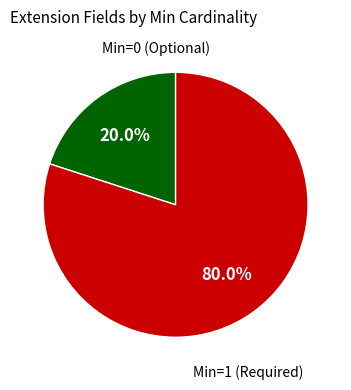

Is there any slice that represents more than half of the pie?

Yes